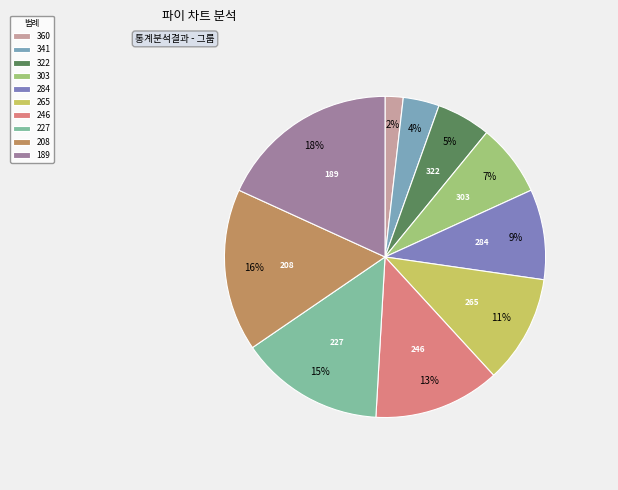

Do 208 and 360 together represent more than half of the pie?

No